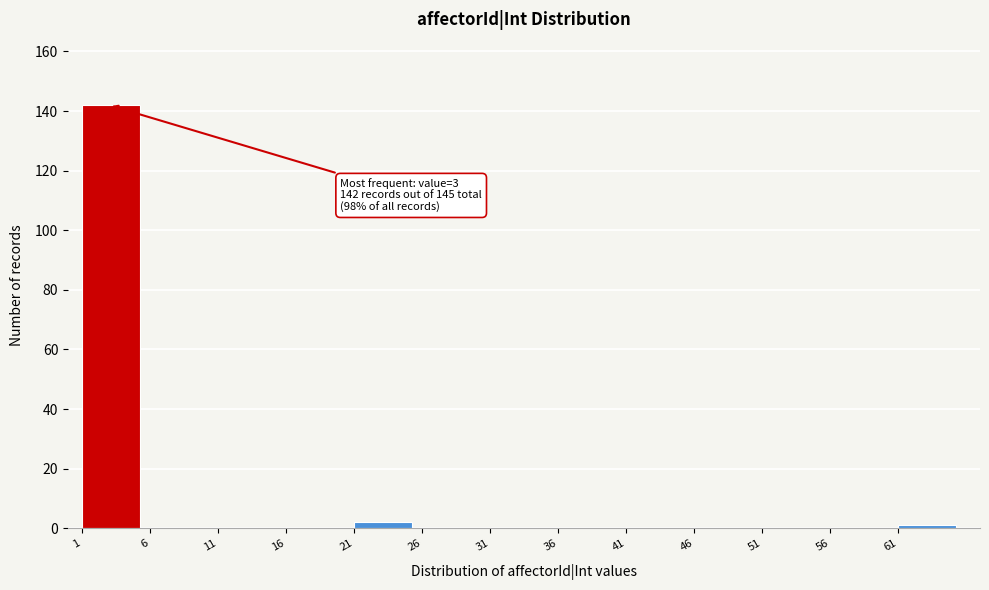

Over which range of the x-axis is the bar tallest?

1 to 6